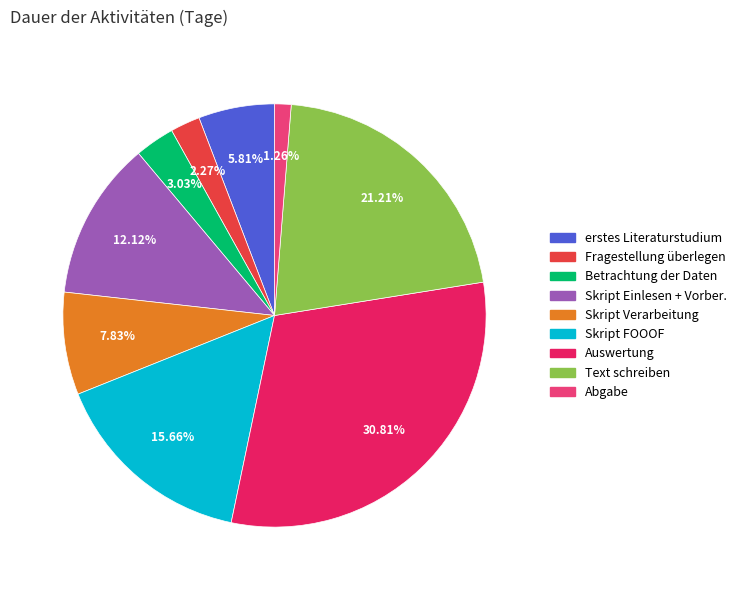

Is there a majority slice in this chart?

No